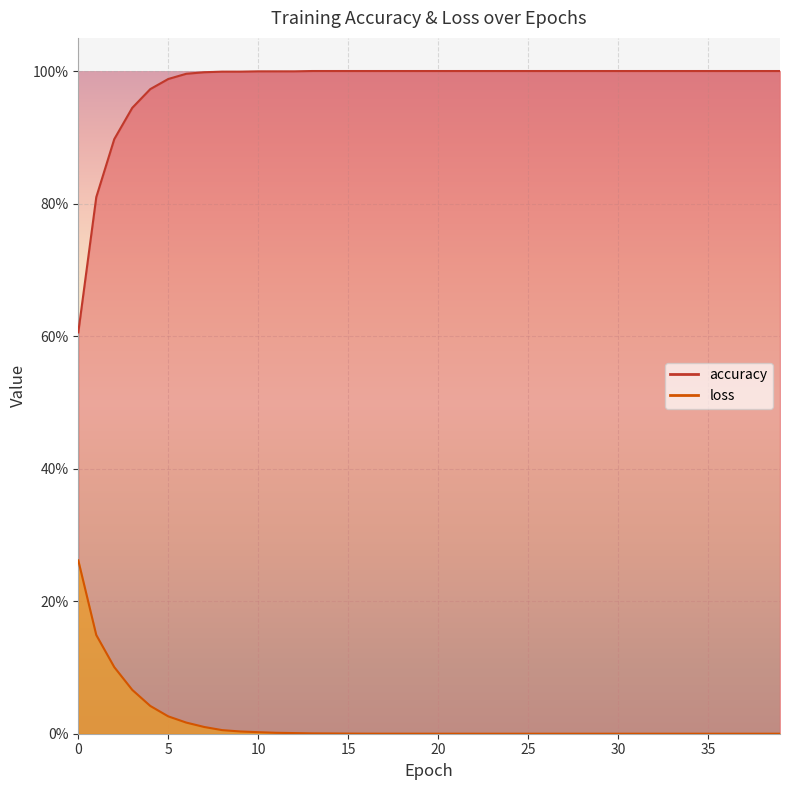

Read the accuracy value at 32.

1.0